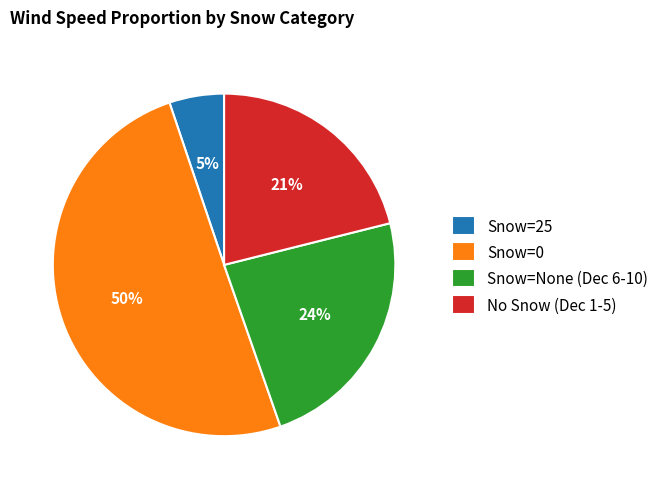

True or false: Snow=25 accounts for 12% of the total.

False